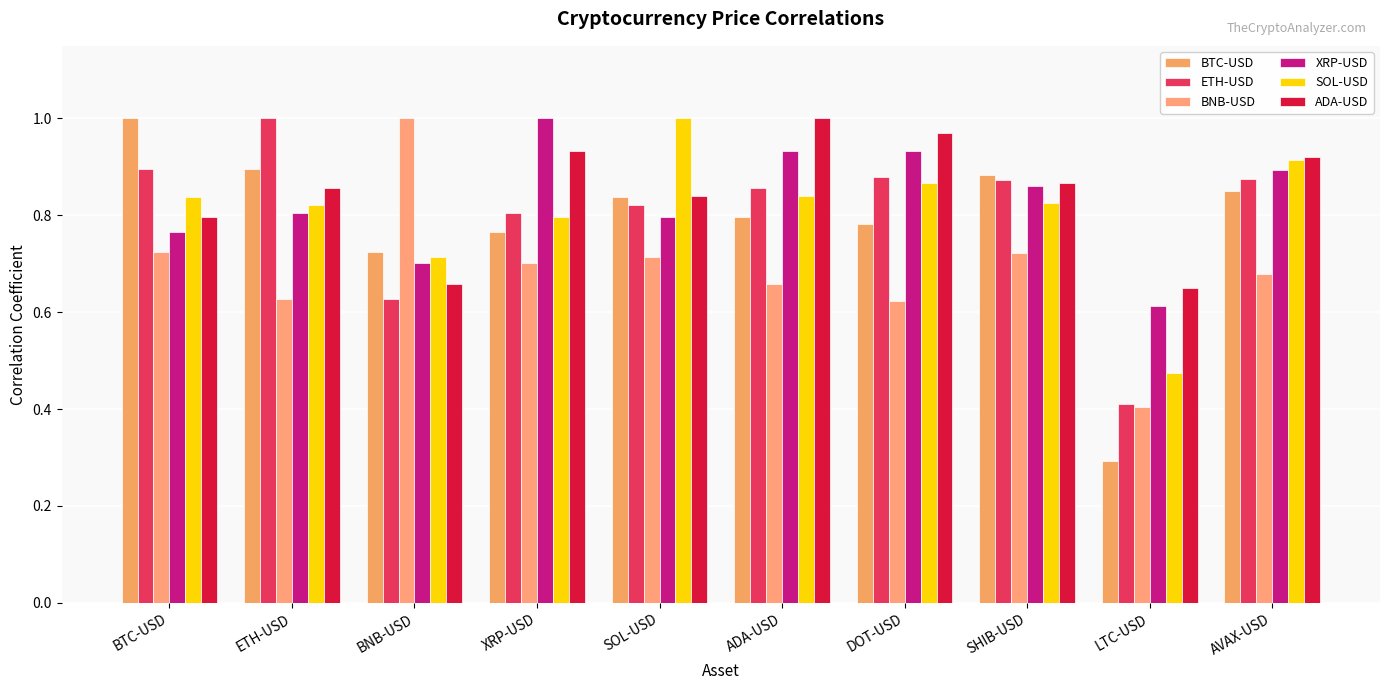

Is it true that BTC-USD equals 0.6 at AVAX-USD?

False